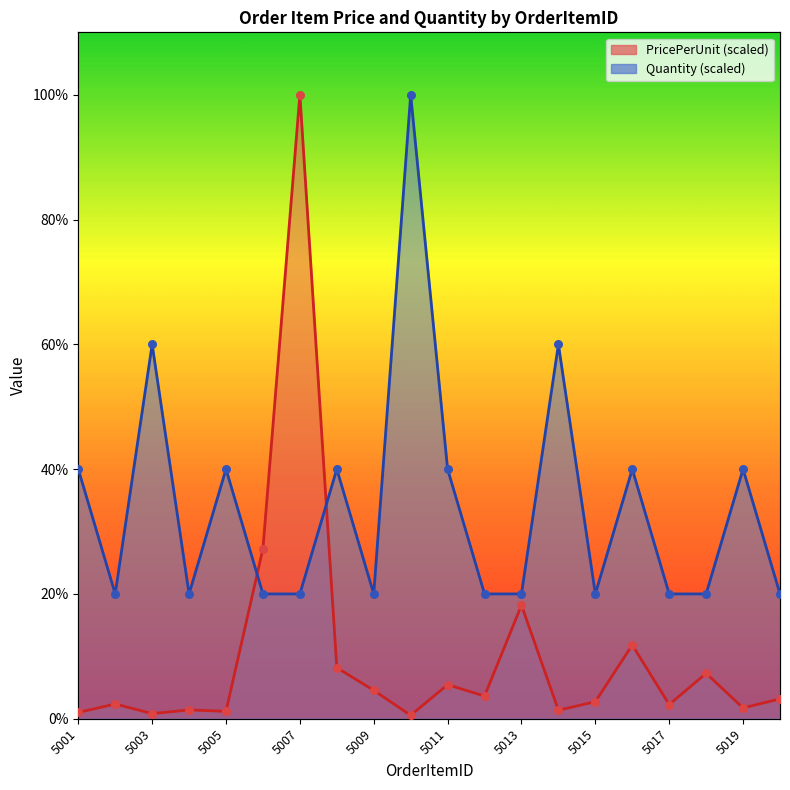

At which category is the sum across all series the highest?

5007